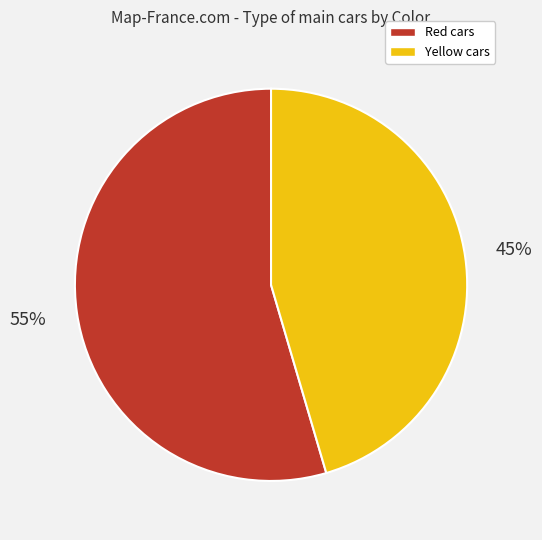

How many segments does this pie chart have?

2